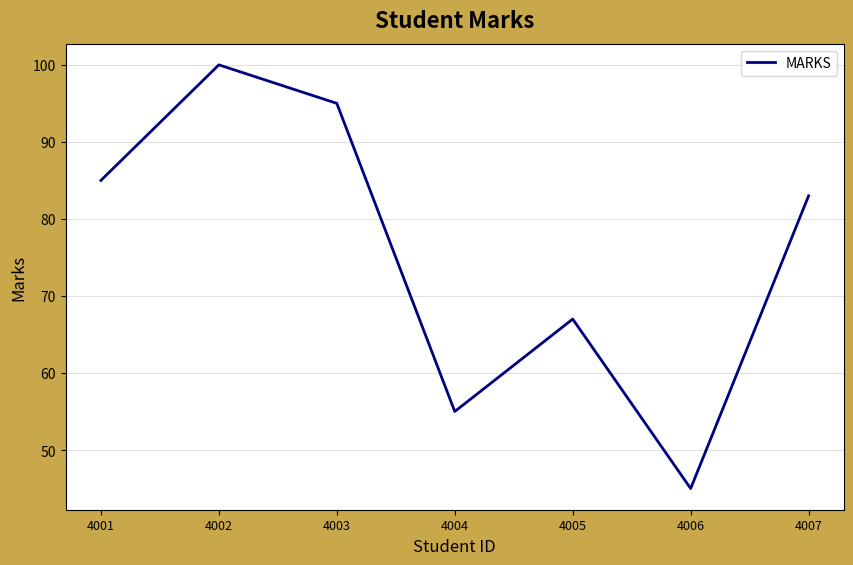

Is it true that the value at 4005 is 67?

True